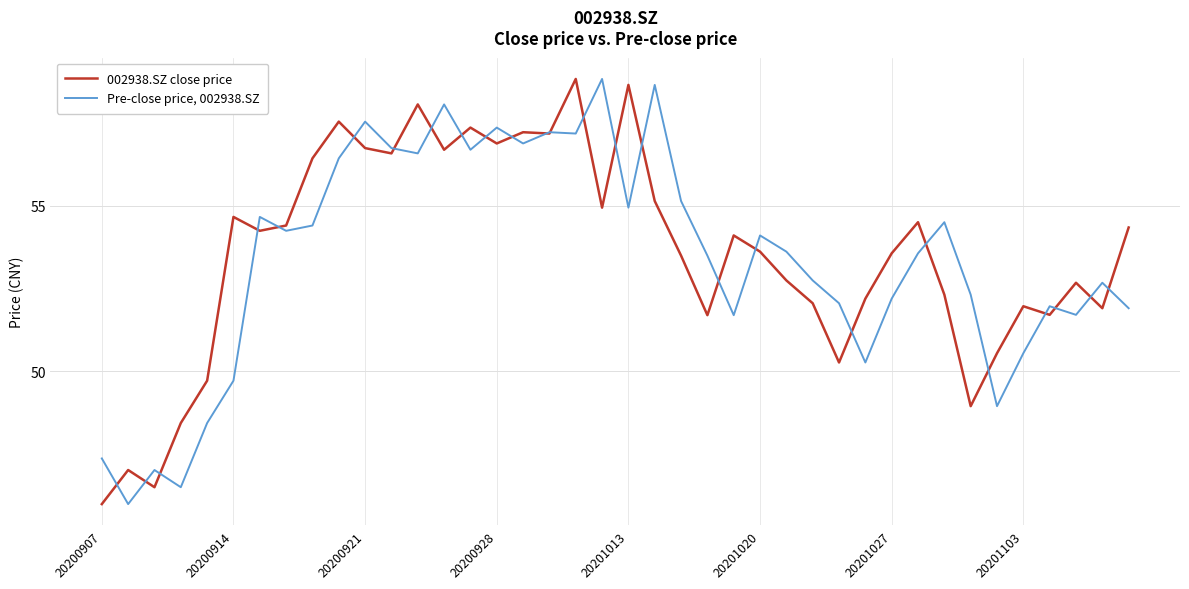

List the series in order of their overall mean, lowest first.

Pre-close price, 002938.SZ, 002938.SZ close price